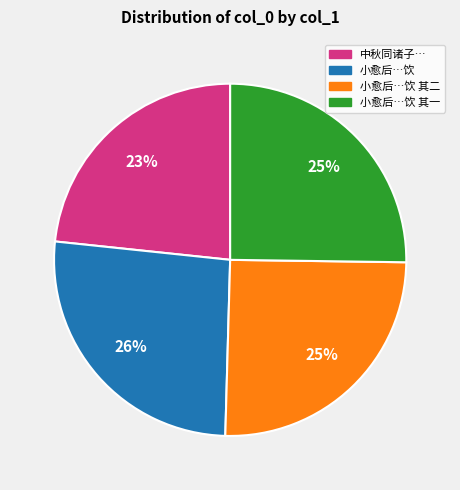

Does any single category account for the majority?

No